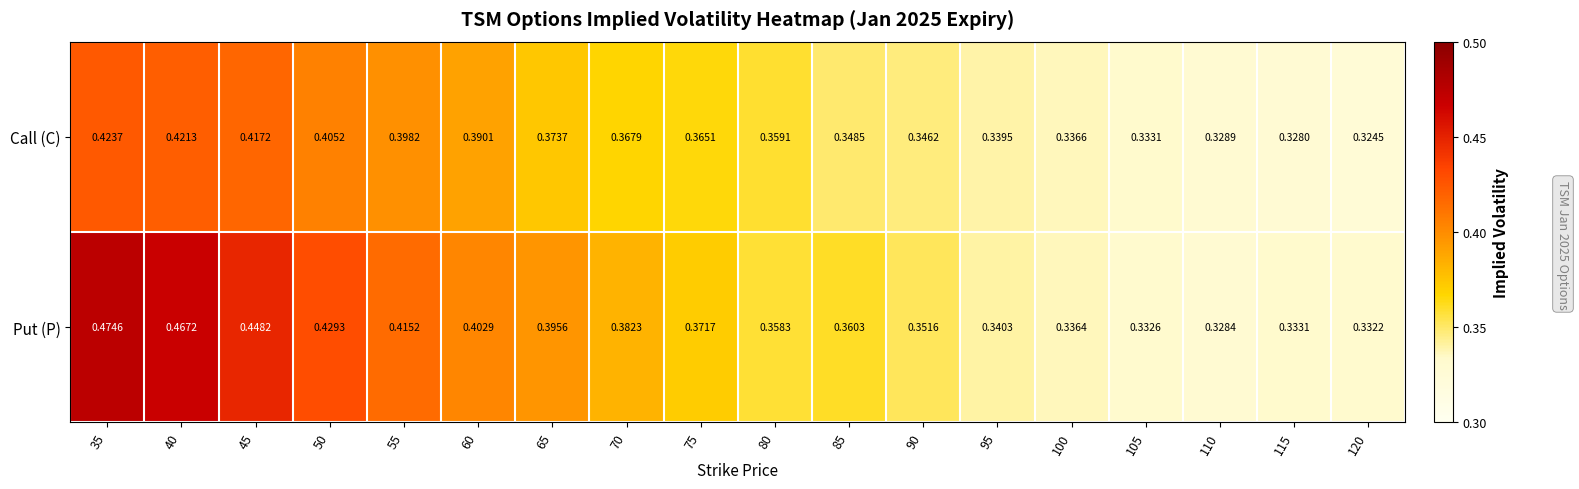

Rank the series by their maximum value, from highest to lowest.

Put (P), Call (C)